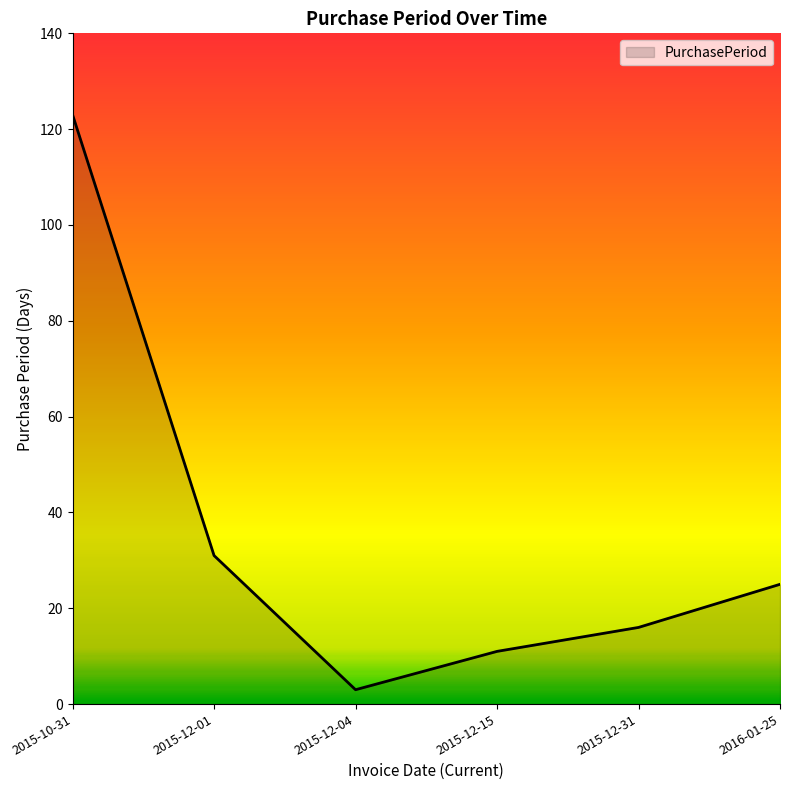

Rank the categories by value from highest to lowest.

2015-10-31, 2015-12-01, 2016-01-25, 2015-12-31, 2015-12-15, 2015-12-04